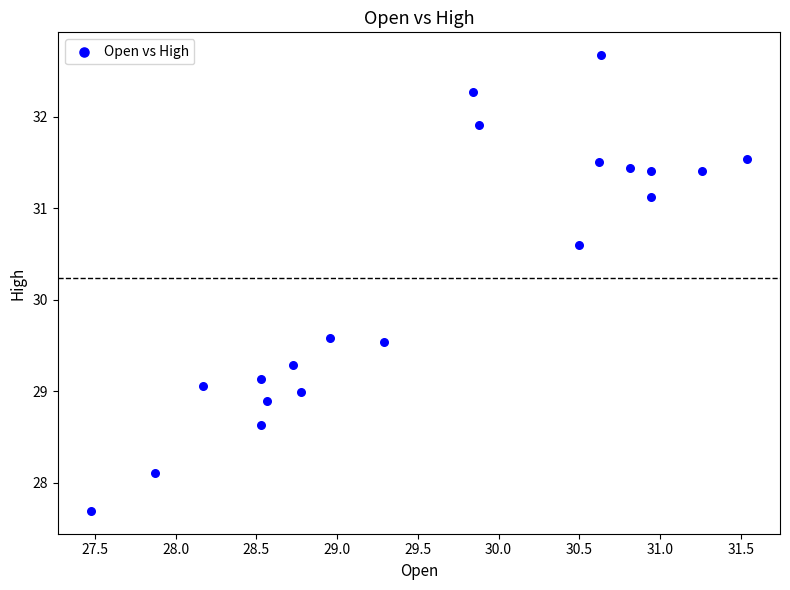

What is the range of X values (max minus min)?

4.1